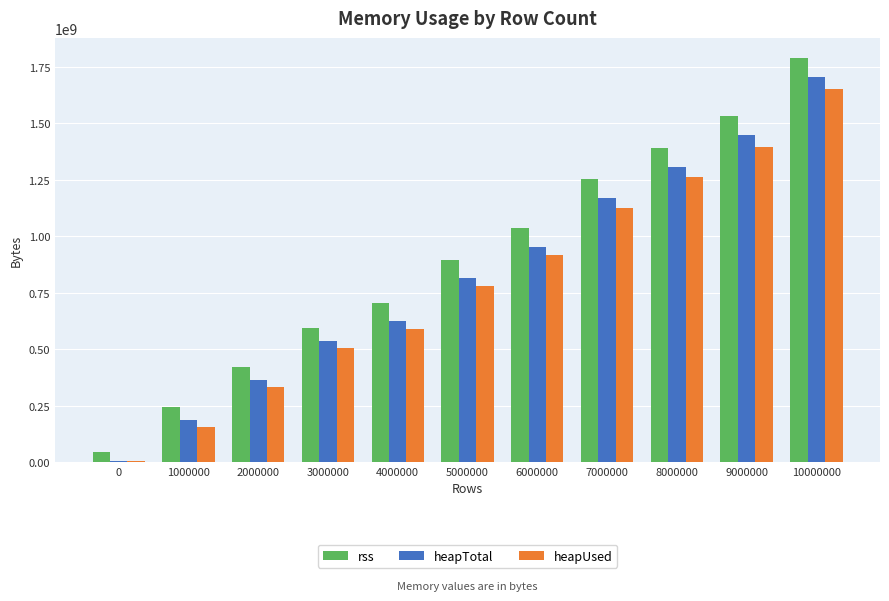

Which series has the largest range (max minus min)?

rss